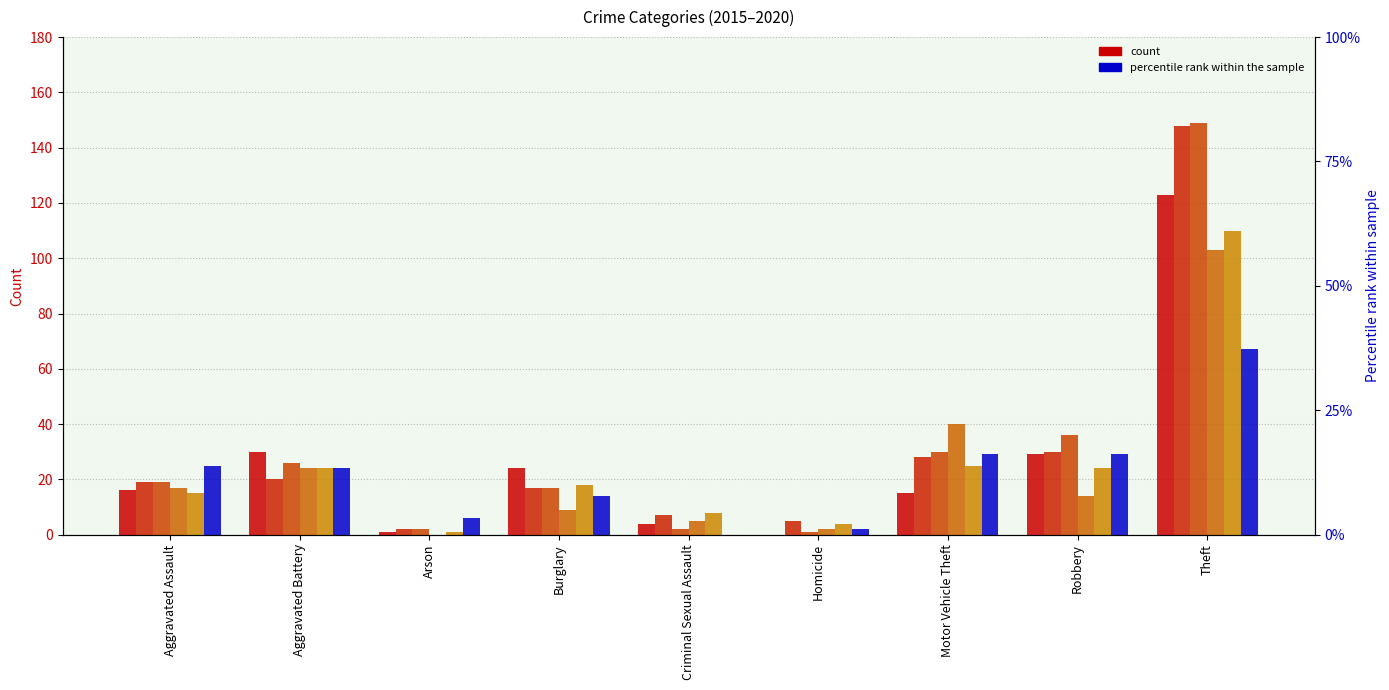

Is the value of 2019 at Motor Vehicle Theft greater than the value of 2018 at Theft?

No